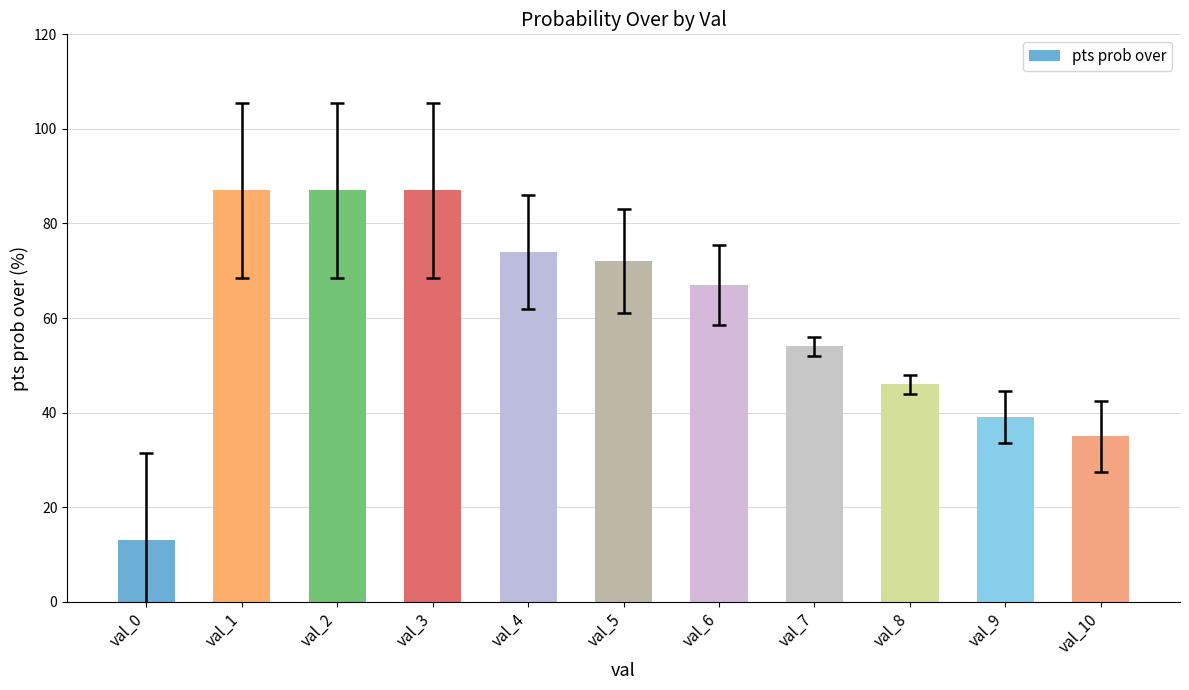

How many categories are shown in the chart?

11